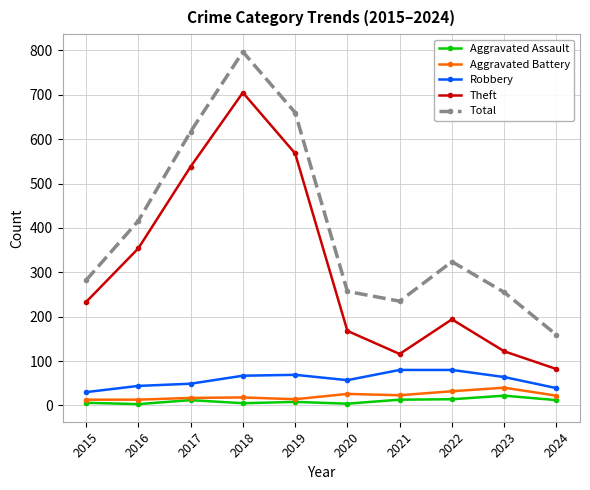

How many interior local valleys does the Theft series have?

1